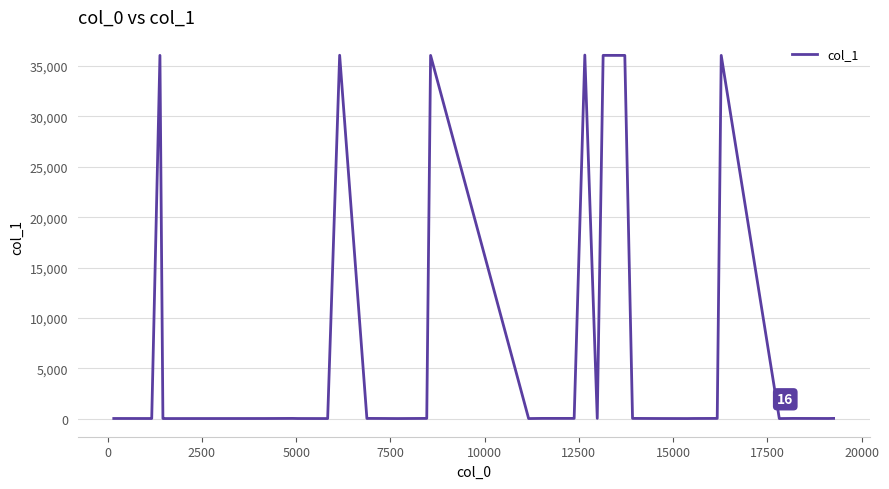

How many points are higher than both their immediate neighbors (excluding endpoints)?

9